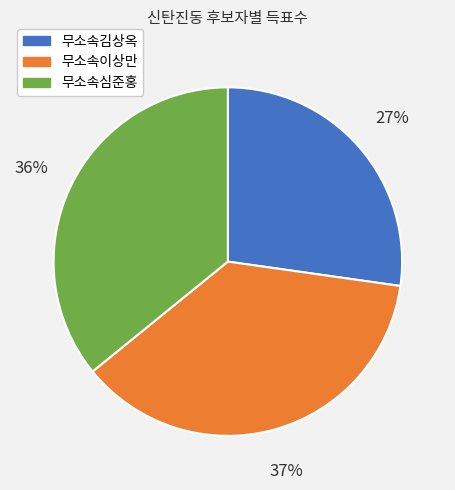

Count the number of slices in the pie.

3